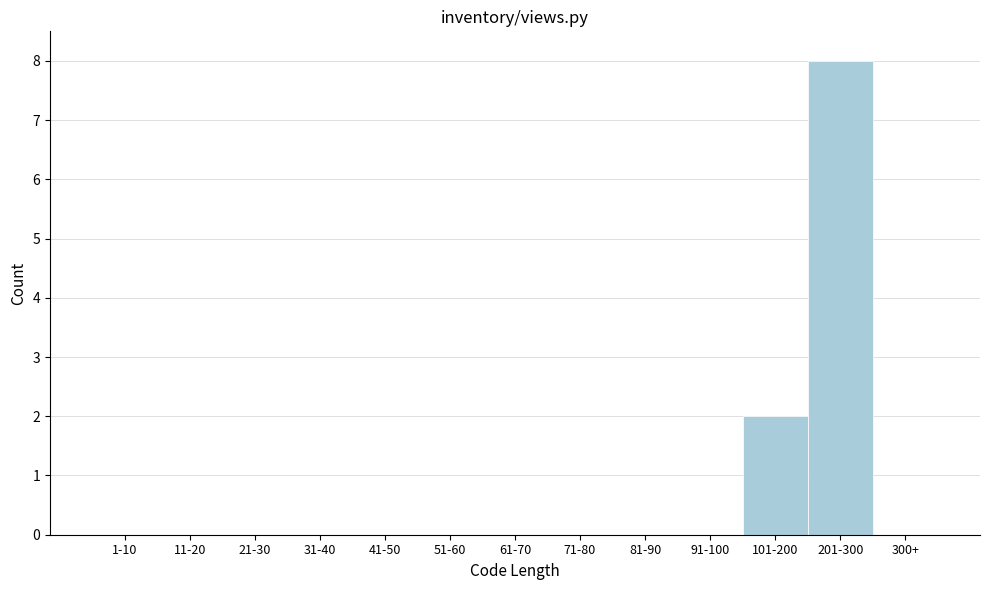

Reading left to right, list all the values displayed in this chart.

1-10=0	11-20=0	21-30=0	31-40=0	41-50=0	51-60=0	61-70=0	71-80=0	81-90=0	91-100=0	101-200=2	201-300=8	300+=0